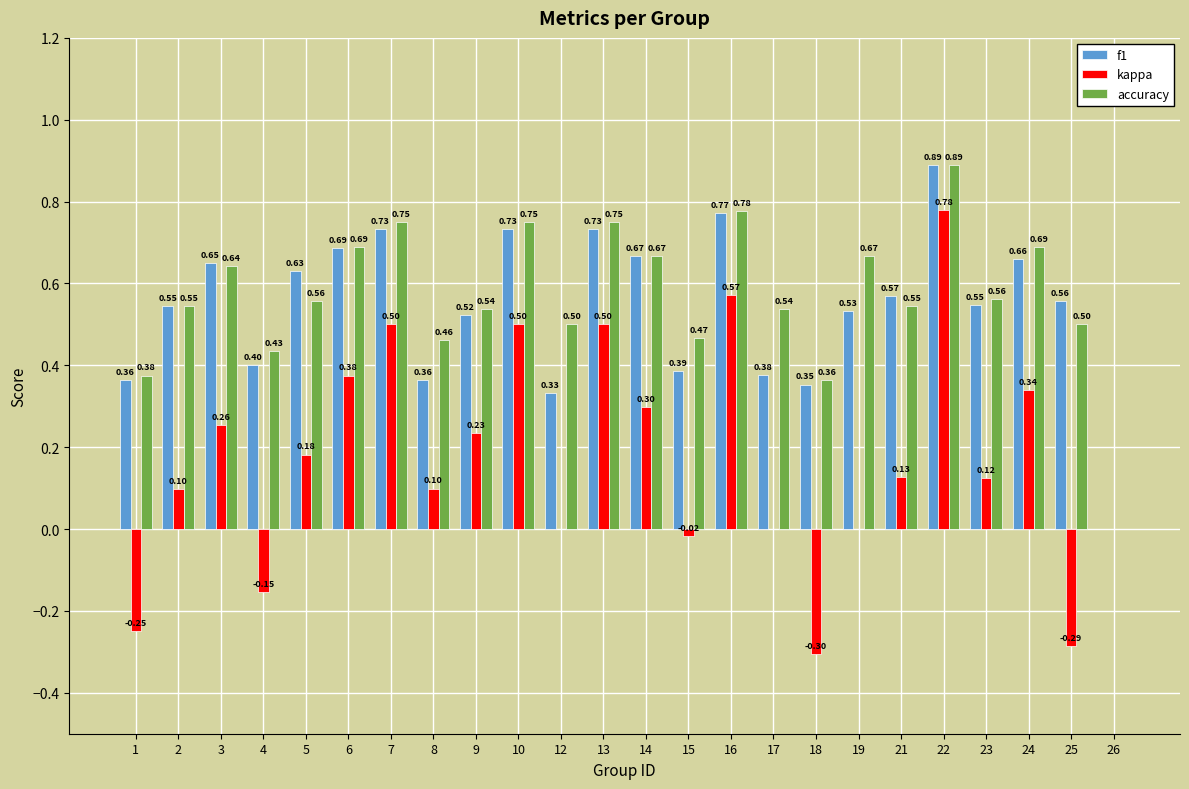

How many data points does each series have?

24